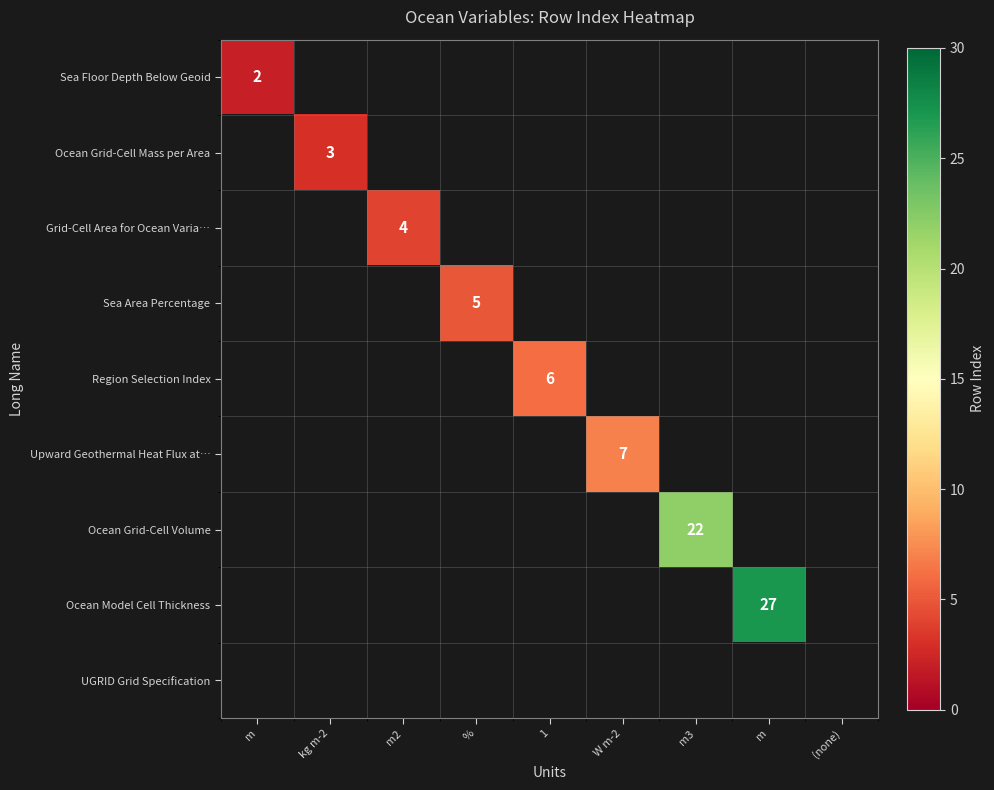

Rank the categories by Ocean Grid-Cell Mass per Area value from highest to lowest.

m, kg m-2, m2, %, 1, W m-2, m3, m, (none)